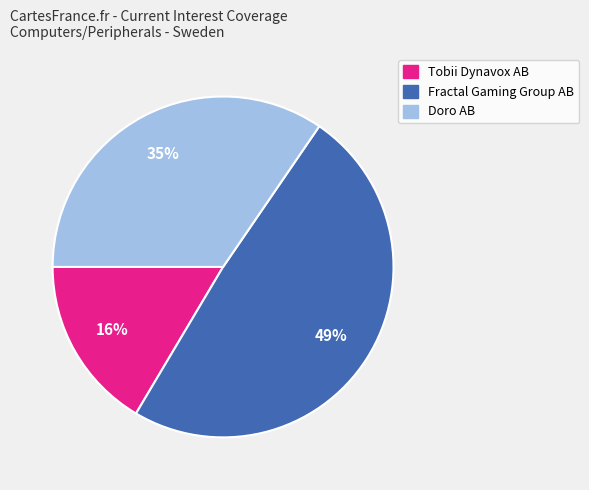

To the nearest percent, what portion does Doro AB represent?

35%